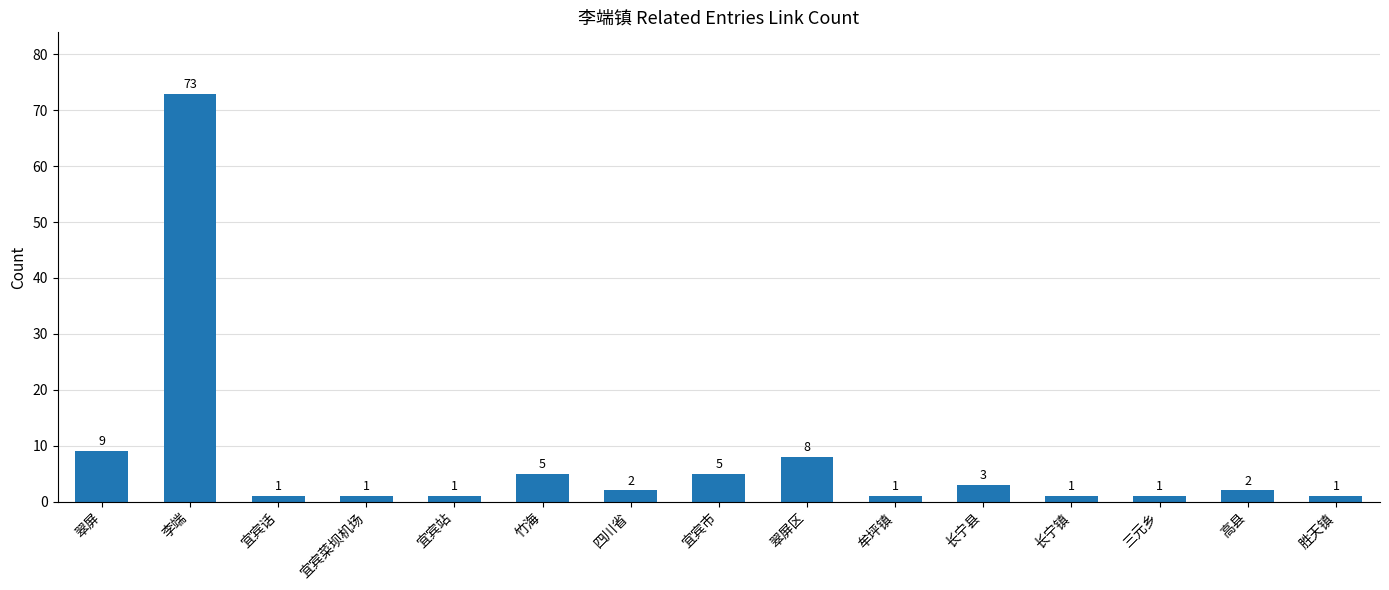

What is the maximum value shown in the chart?

73